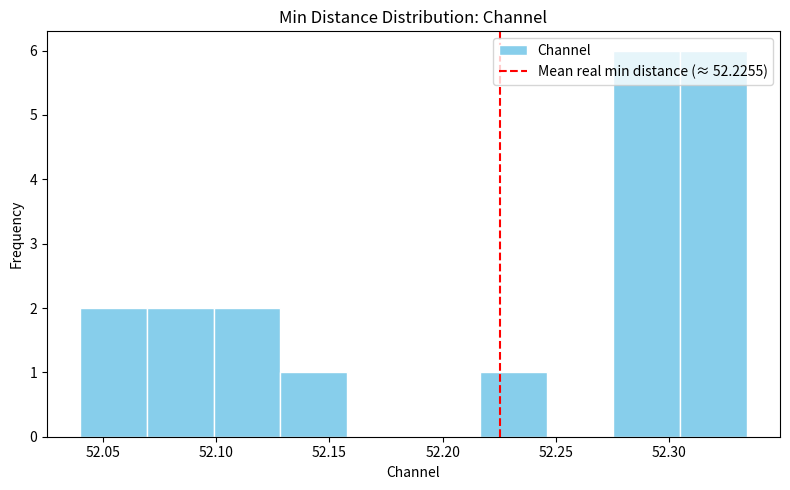

Reading left to right, list every bar in this chart as the range it spans on the x-axis followed by its height. Neither the bar edges nor the heights are printed on the chart, so give them approximately, as read against the axes.

52.040 to 52.070: 2
52.070 to 52.100: 2
52.100 to 52.130: 2
52.130 to 52.160: 1
52.160 to 52.185: 0
52.185 to 52.215: 0
52.215 to 52.245: 1
52.245 to 52.275: 0
52.275 to 52.305: 6
52.305 to 52.335: 6